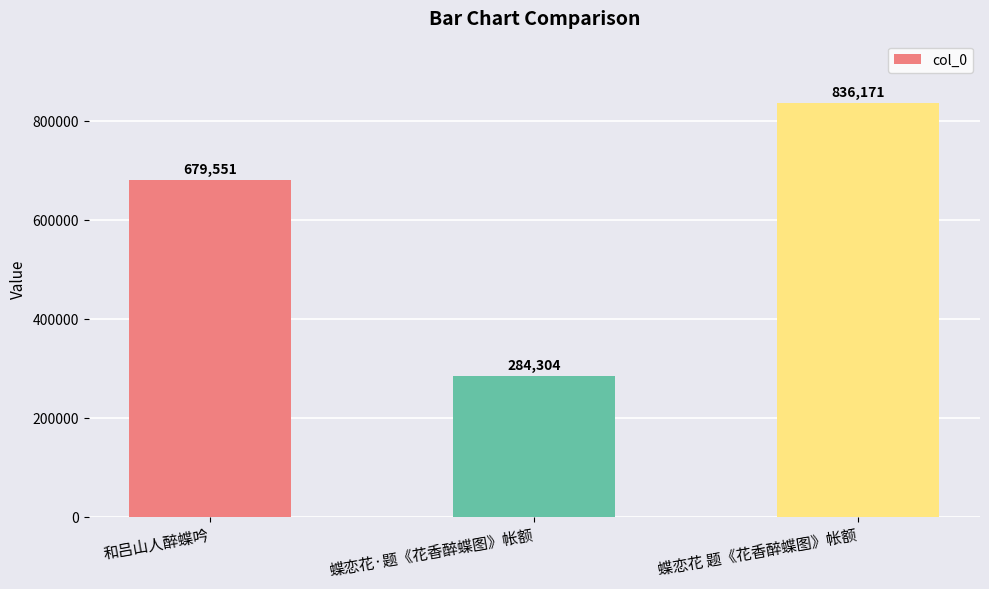

The value at 蝶恋花 题《花香醉蝶图》帐额 is 836171. True or false?

True